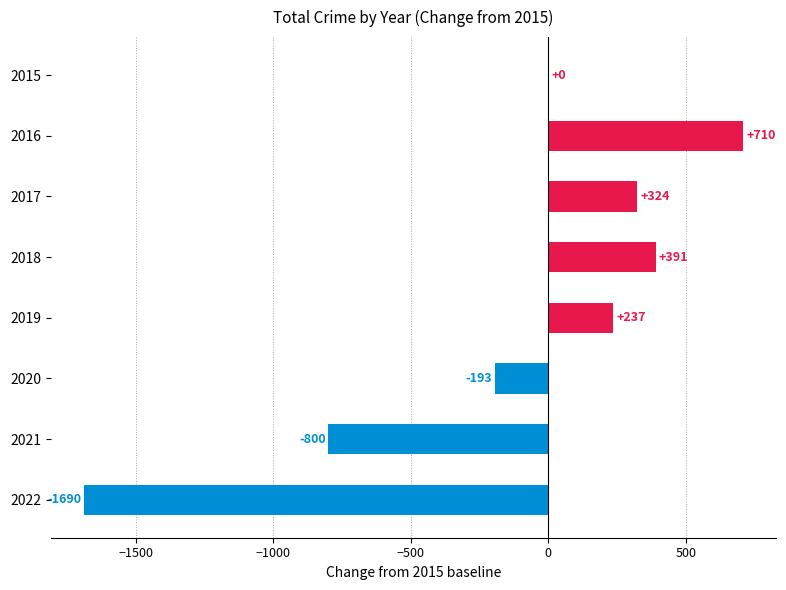

Which category has the highest value across all series?

2016